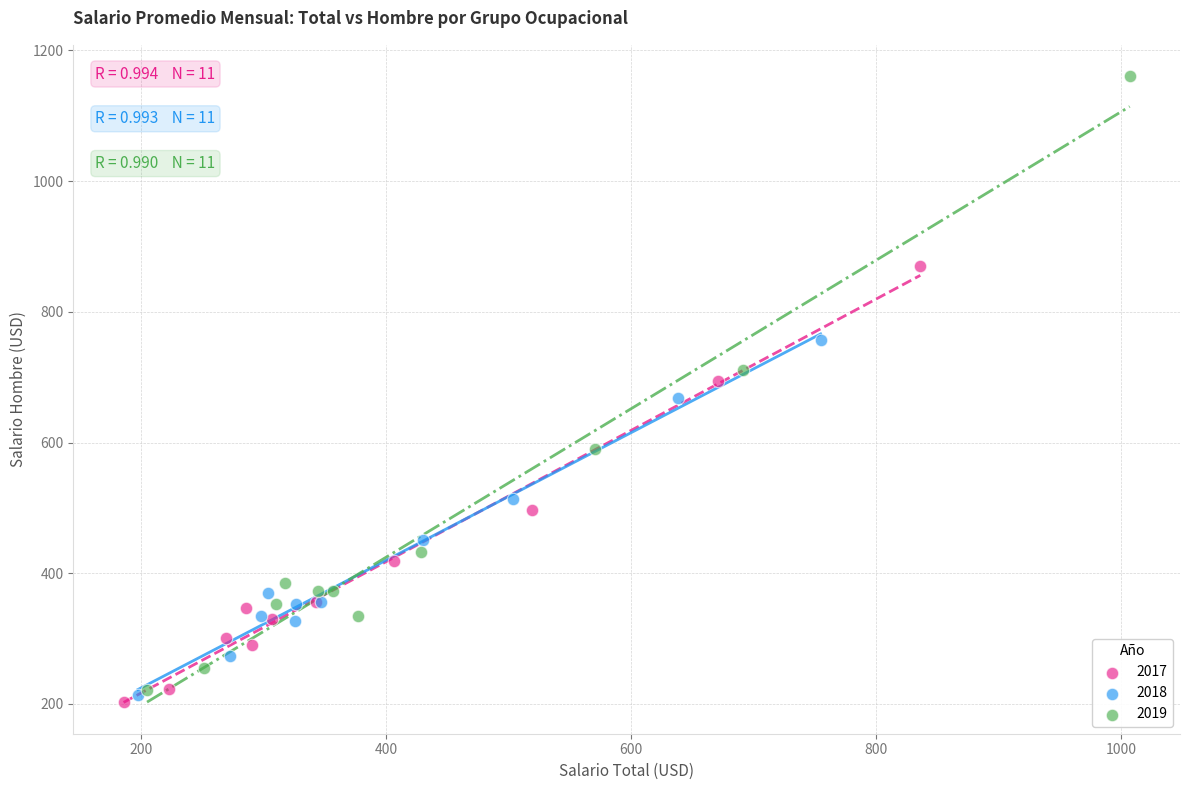

Which series reaches the maximum Y coordinate?

2019